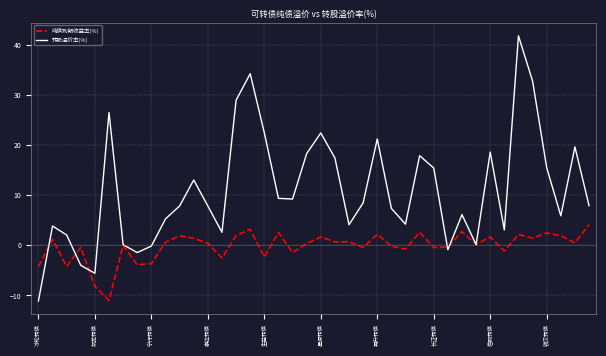

What is the difference between the maximum and second lowest values in the 纯债到期收益率(%) series?

12.3